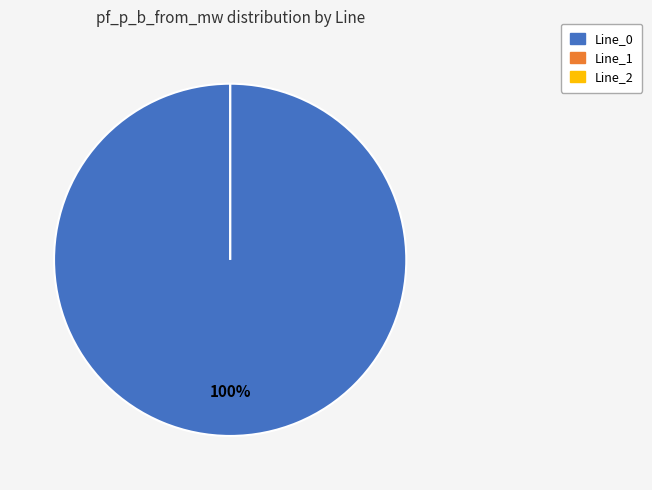

True or false: Line_1 accounts for 0% of the total.

True